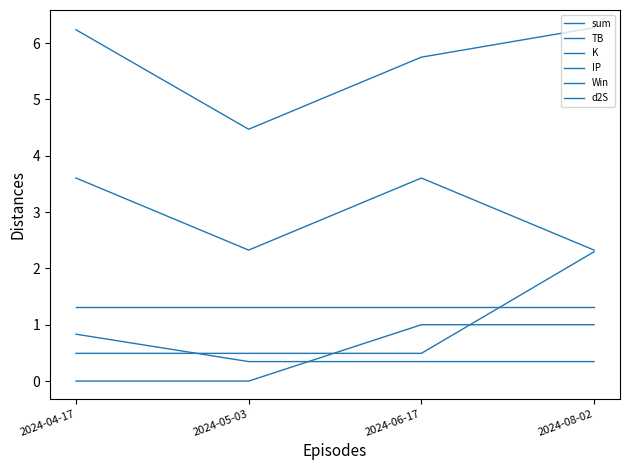

True or false: IP and d2S cross at least once.

False